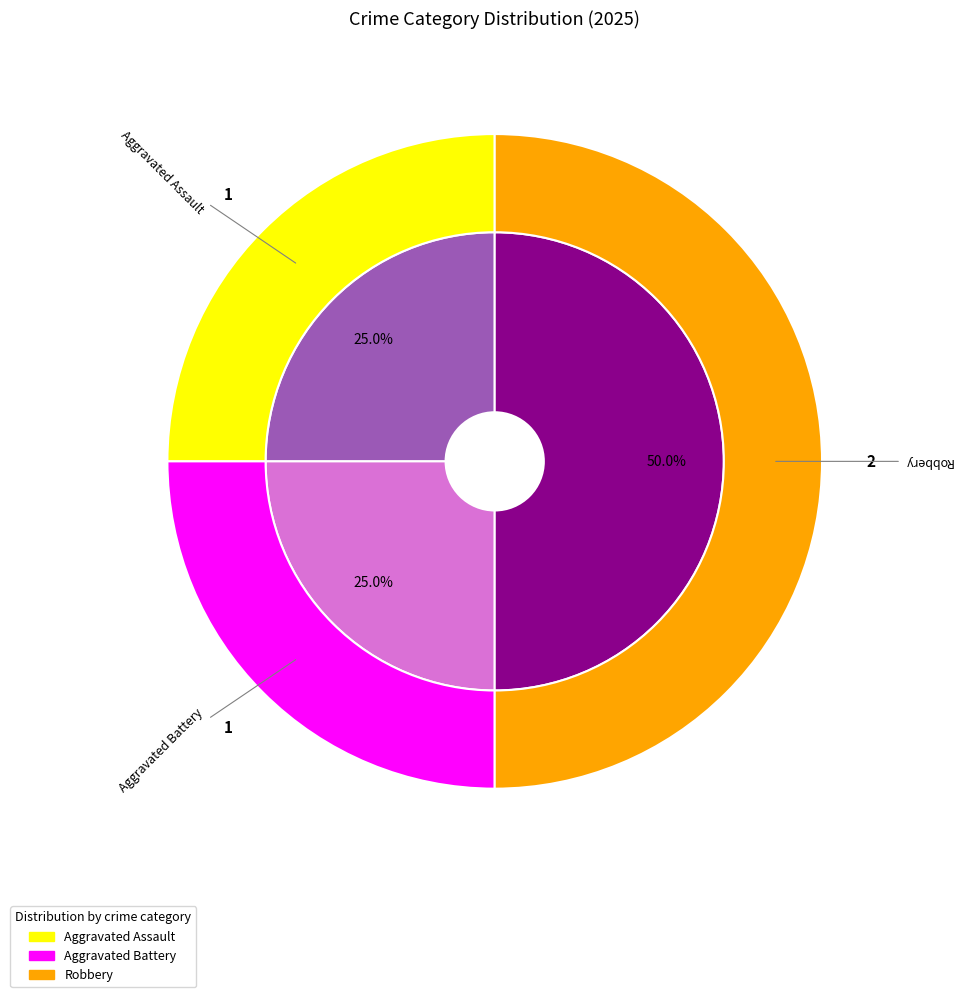

Is it true that Aggravated Battery is 25% of the pie?

True